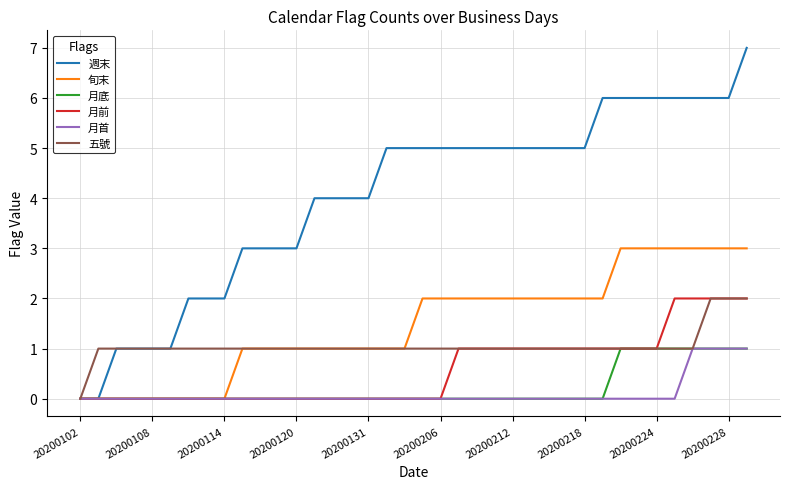

Which series has the largest range (max minus min)?

週末